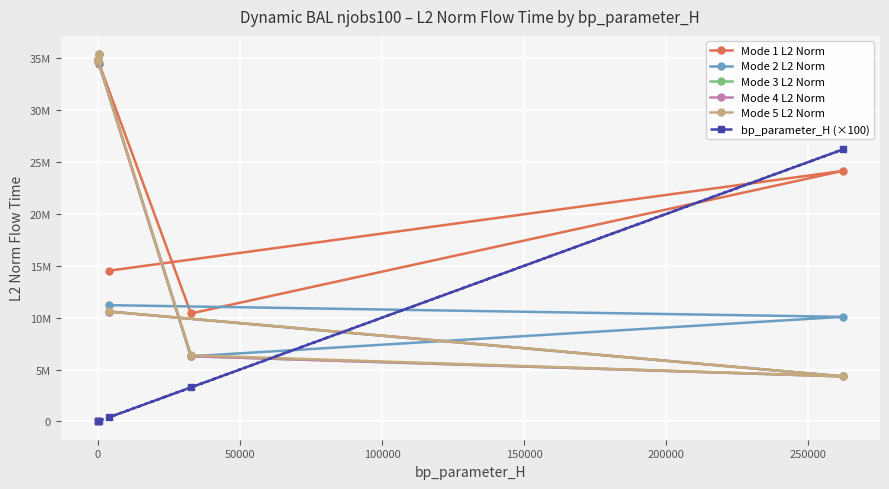

True or false: Mode 3 L2 Norm and Mode 5 L2 Norm cross at least once.

False